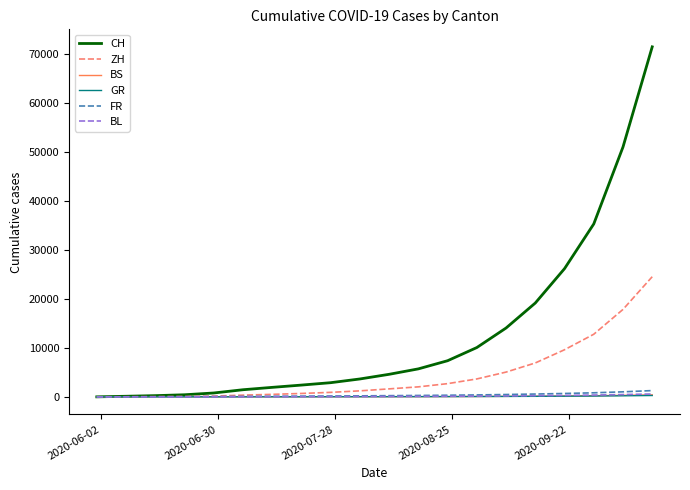

Which series has the largest range (max minus min)?

CH